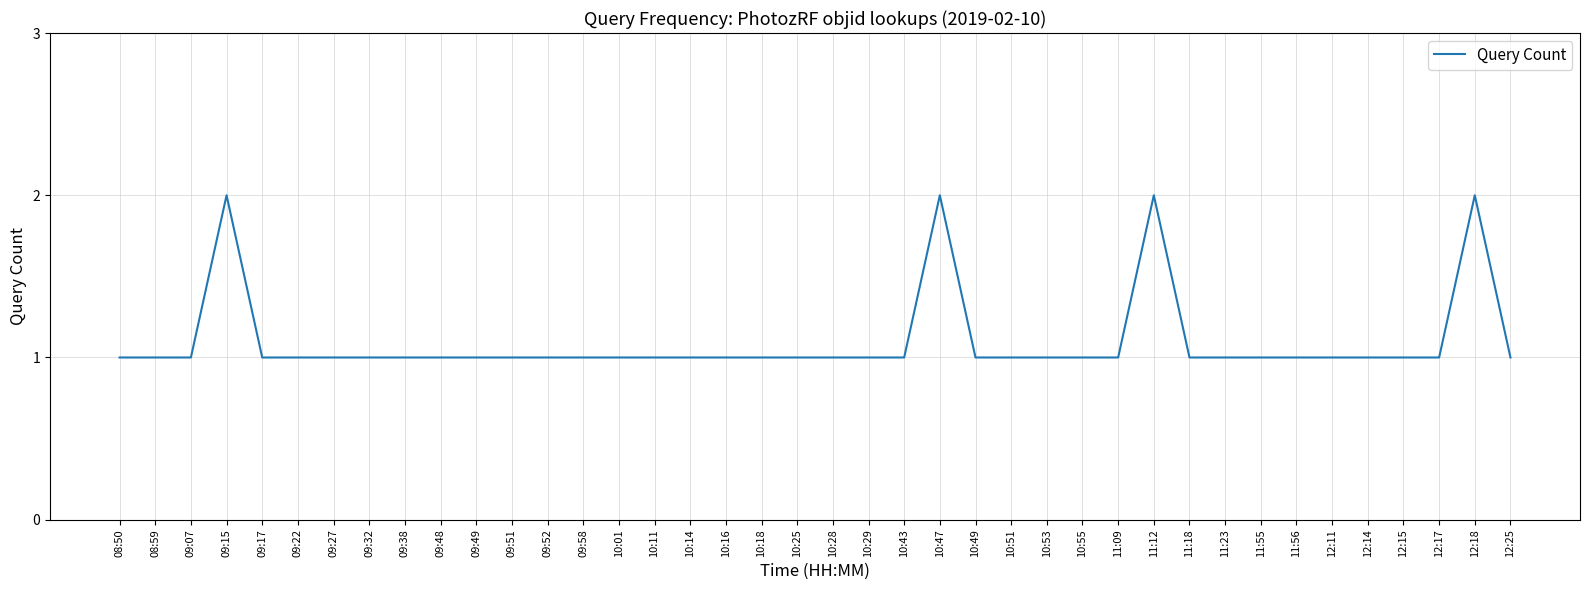

What is the ratio of the value at 10:29 to the value at 08:50?

1.0